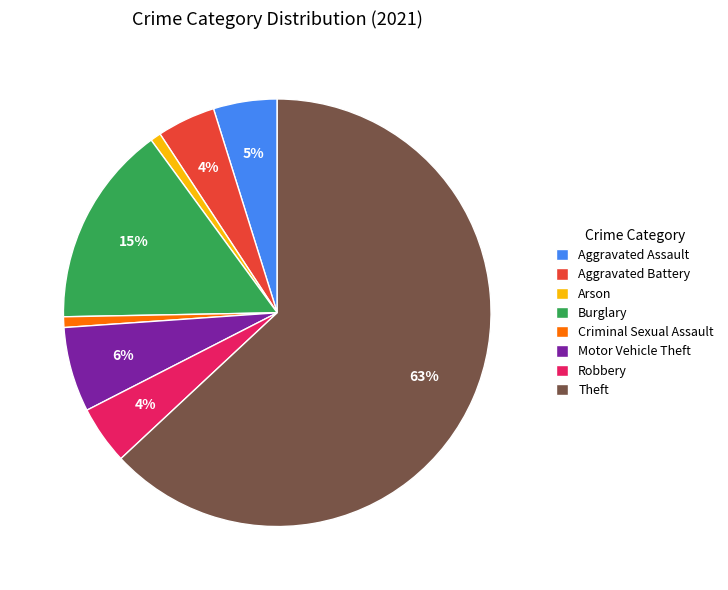

Do Theft and Aggravated Assault together represent more than half of the pie?

Yes